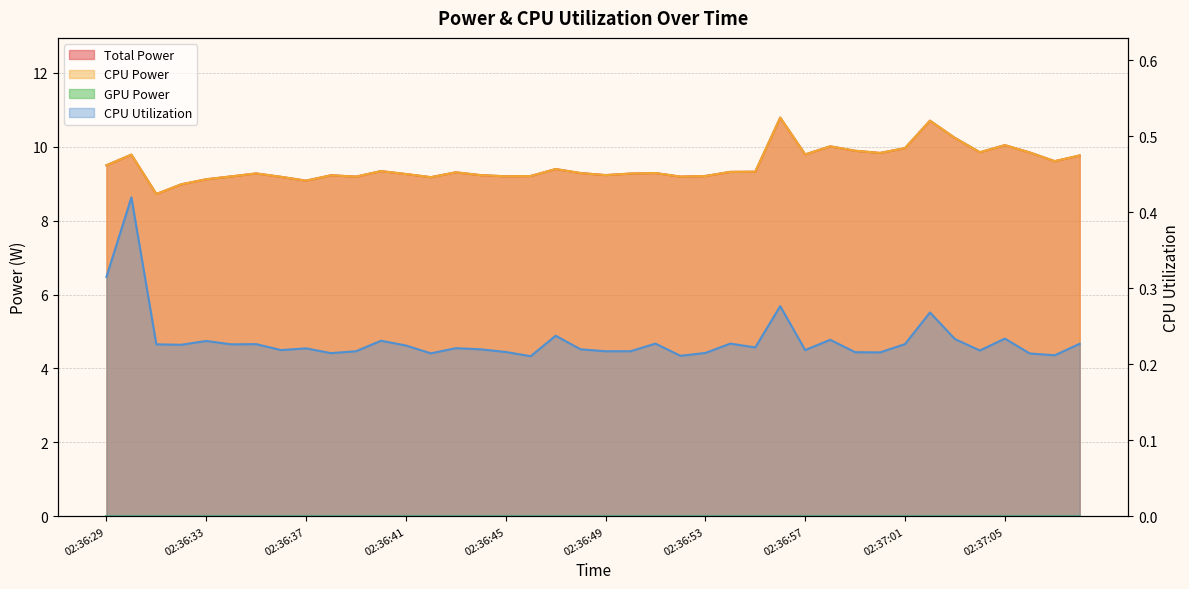

Is the value of CPU Utilization at 02:36:45 greater than the value of Total Power at 02:36:59?

No